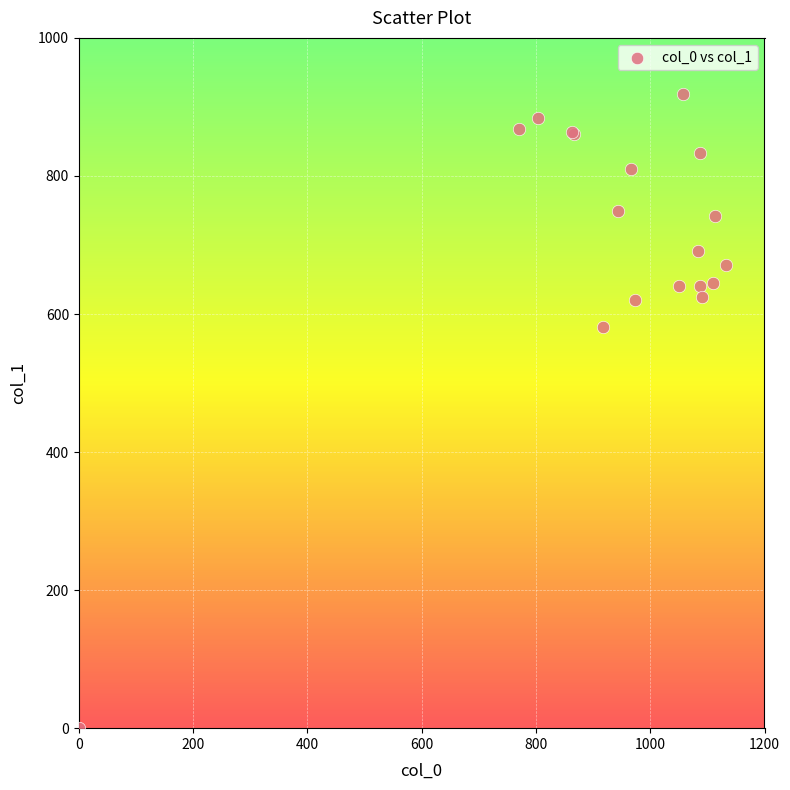

What Y value in the scatter plot is closest to 459?

580.5